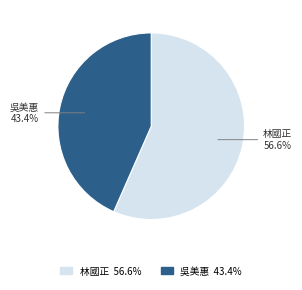

What percentage is the 吳美惠 slice, to the nearest percent?

43%